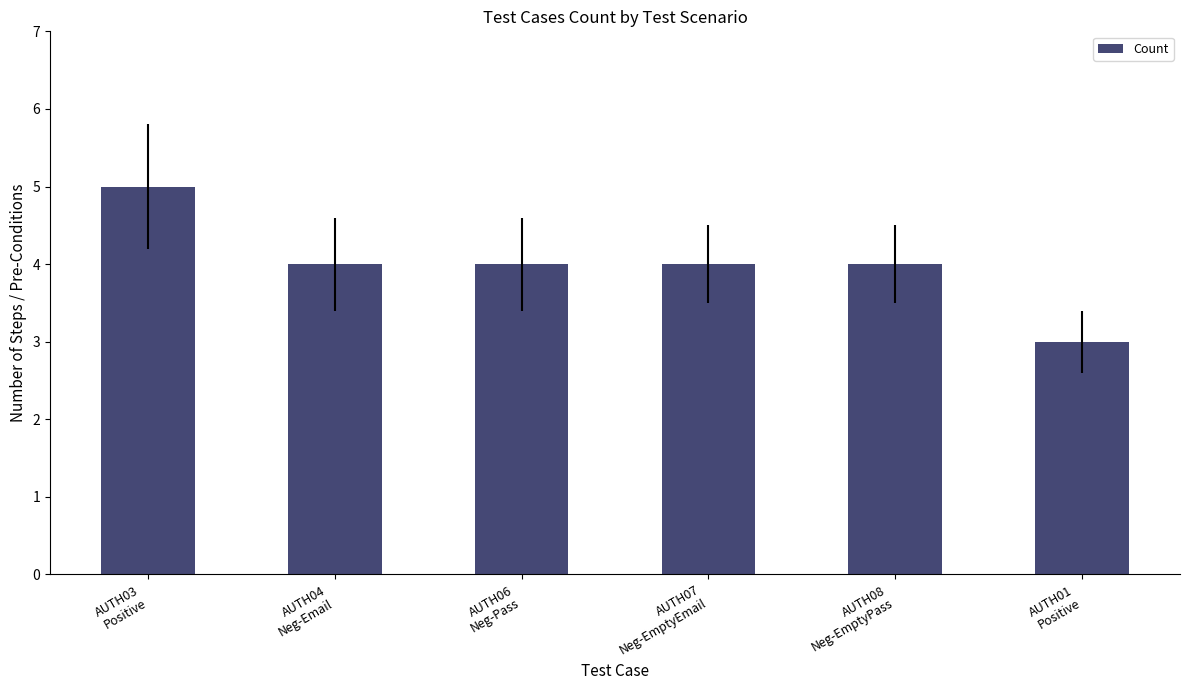

Are the bars grouped side by side (vs. stacked)?

No